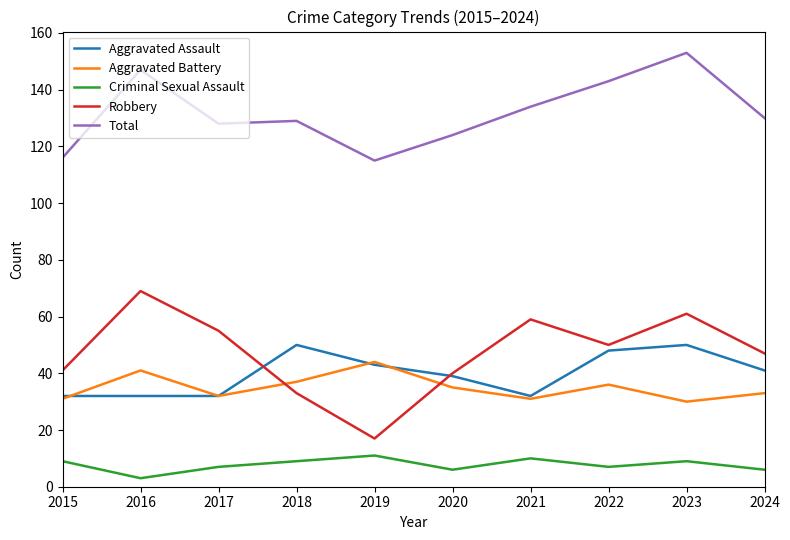

Reading left to right, list all the values displayed in this chart.

Aggravated Assault: 32	32	32	50	43	39	32	48	50	41
Aggravated Battery: 31	41	32	37	44	35	31	36	30	33
Criminal Sexual Assault: 9	3	7	9	11	6	10	7	9	6
Robbery: 41	69	55	33	17	40	59	50	61	47
Total: 116	147	128	129	115	124	134	143	153	130